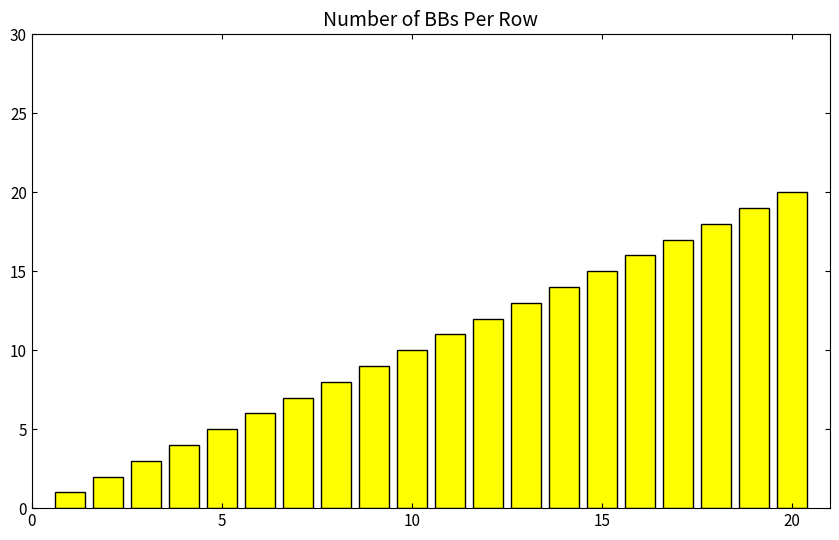

What is the maximum value shown in the chart?

20